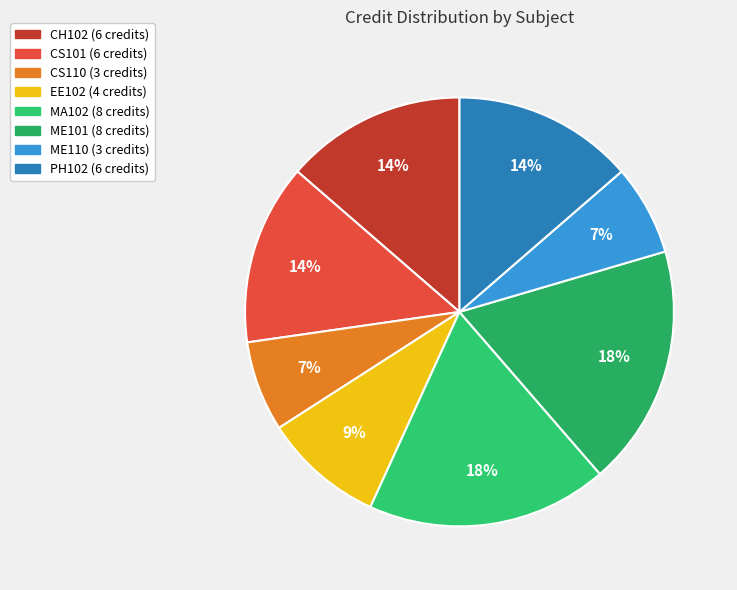

To the nearest percent, what portion does CS110 represent?

7%